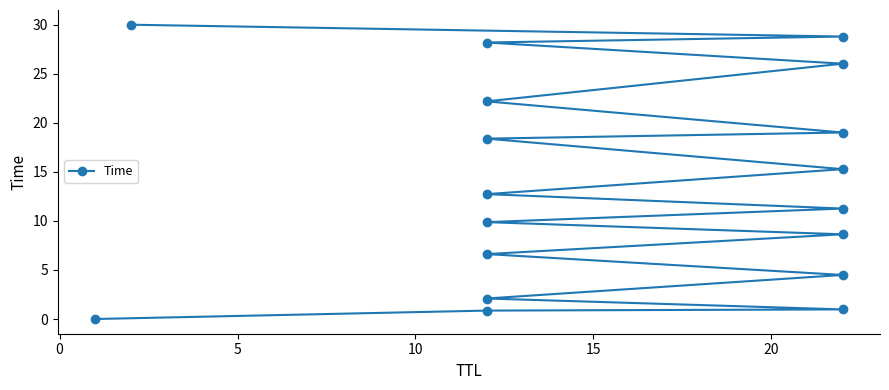

What is the difference between the second highest and minimum values?

28.8